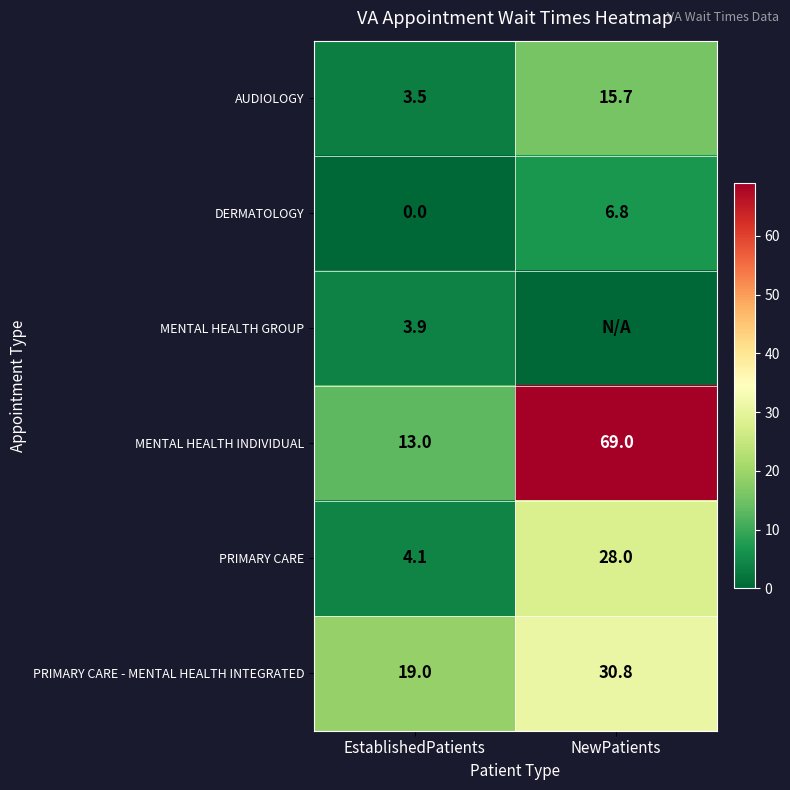

Is the value of AUDIOLOGY at EstablishedPatients greater than the value of PRIMARY CARE - MENTAL HEALTH INTEGRATED at NewPatients?

No